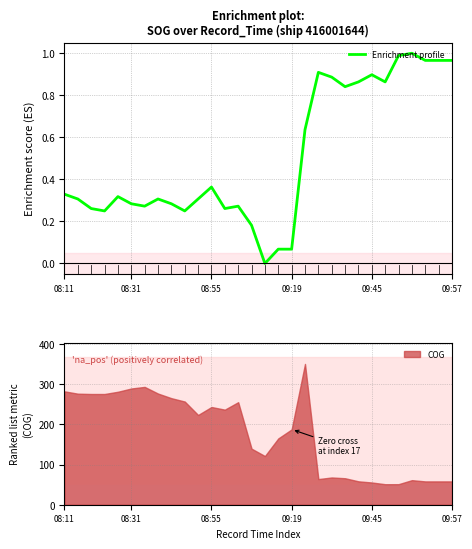

Reading right to left, transcribe all the data shown in this chart.

1.0	1.0	1.0	1.0	1.0	0.9	0.9	0.9	0.8	0.9	0.9	0.6	0.1	0.1	0.0	0.2	0.3	0.3	0.4	0.3	0.2	0.3	0.3	0.3	0.3	0.3	0.2	0.3	0.3	0.3